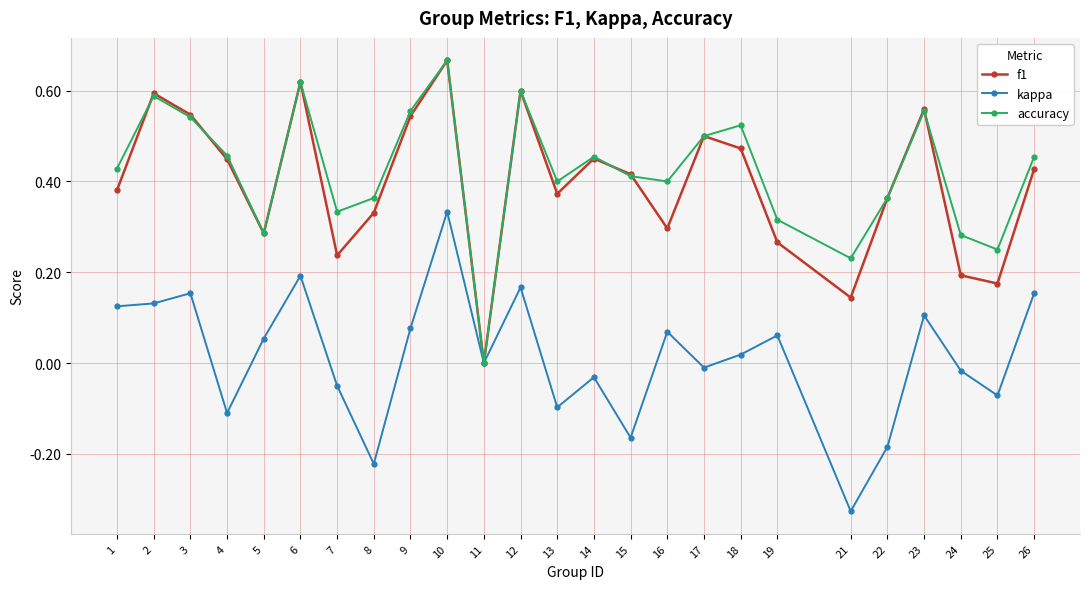

Which series has the largest total across all categories?

accuracy